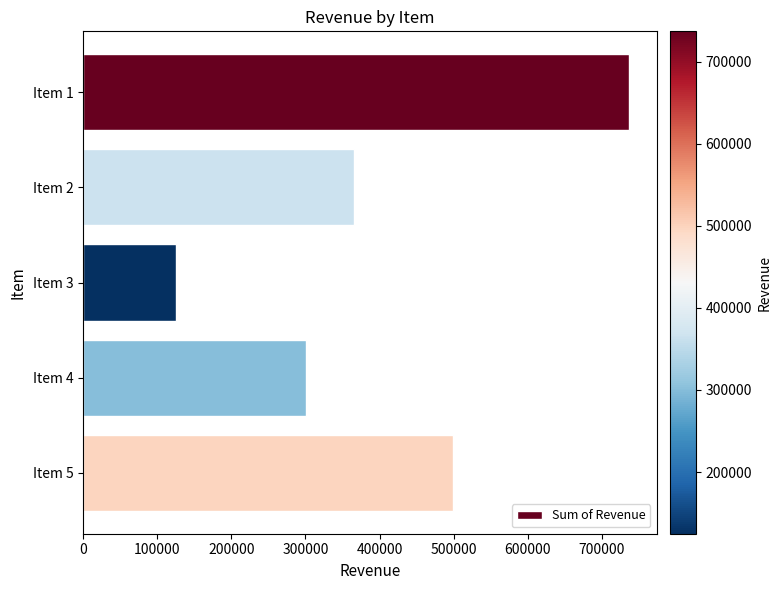

What is the average value?

405718